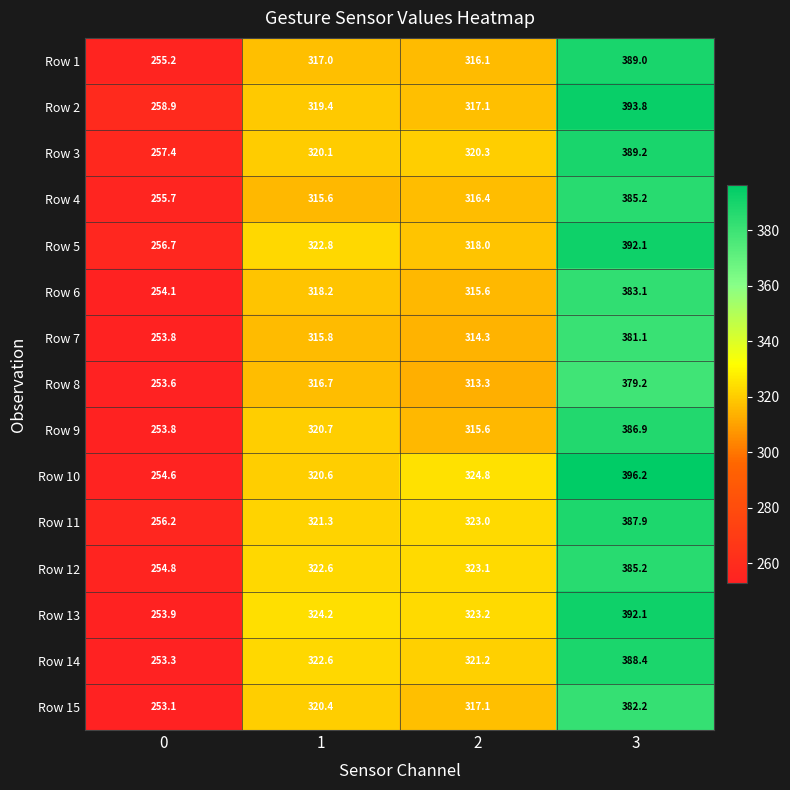

What is the average value of the Row 14 series?

321.4